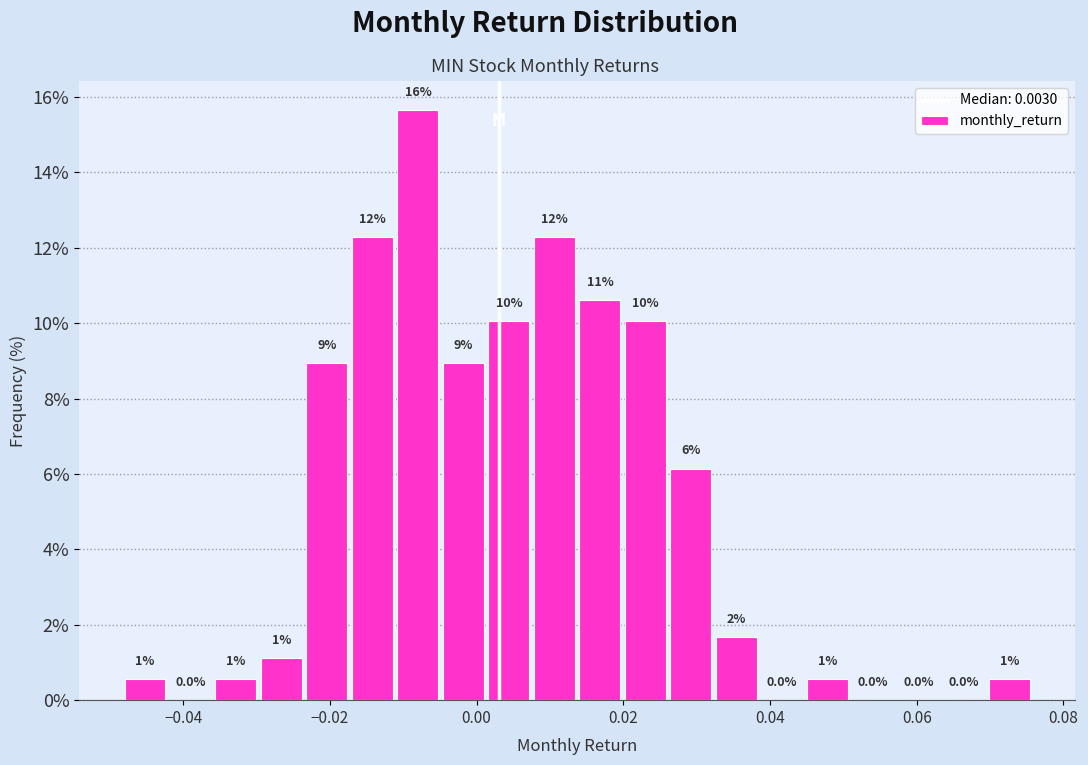

Read against the x-axis, roughly where is the centre of the tallest bar?

-0.008